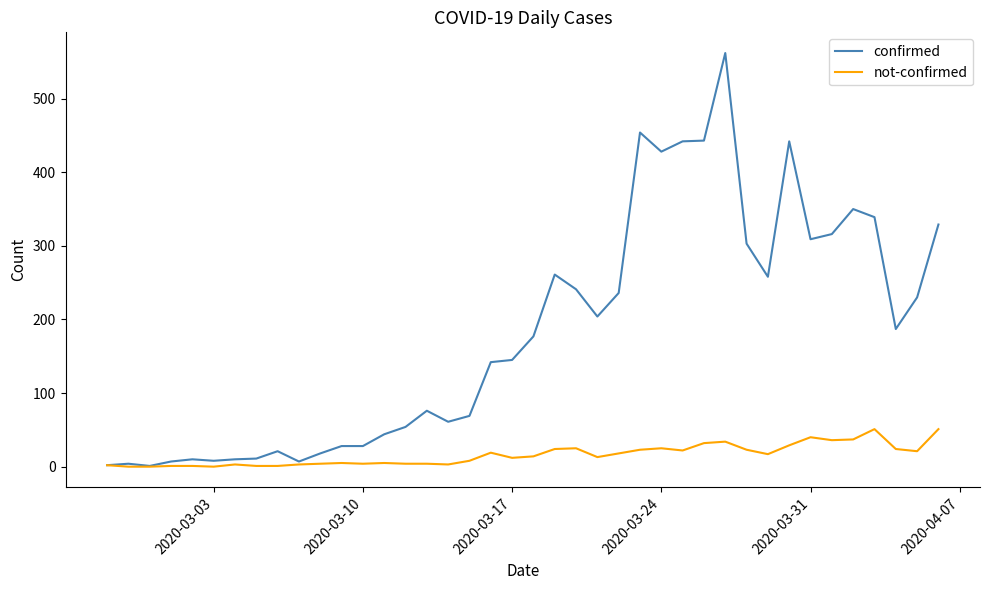

Which series has the largest range (max minus min)?

confirmed